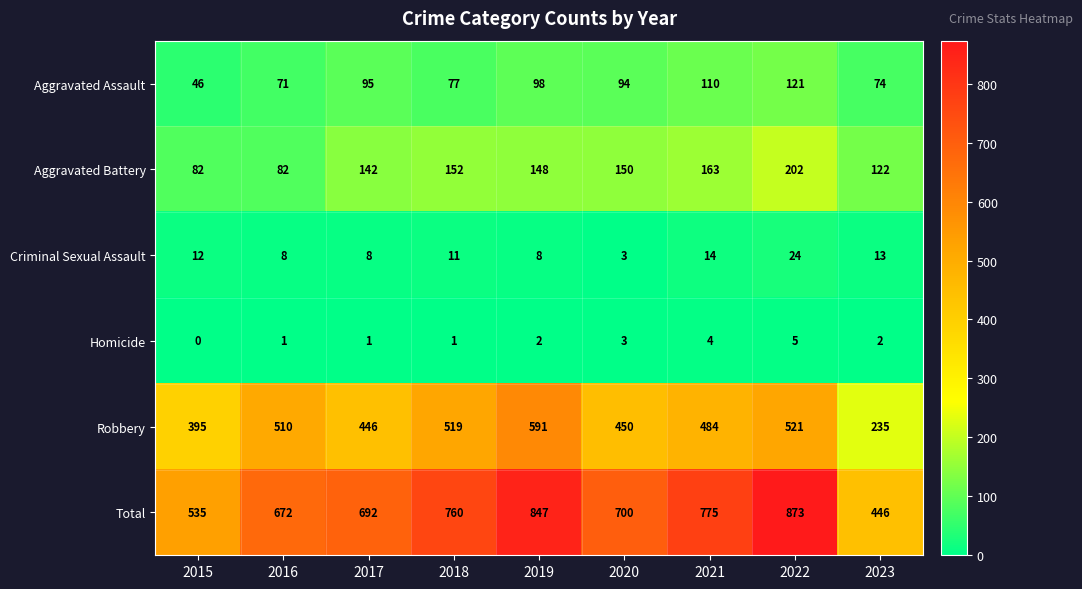

The Aggravated Battery series shows 50 at 2015. True or false?

False